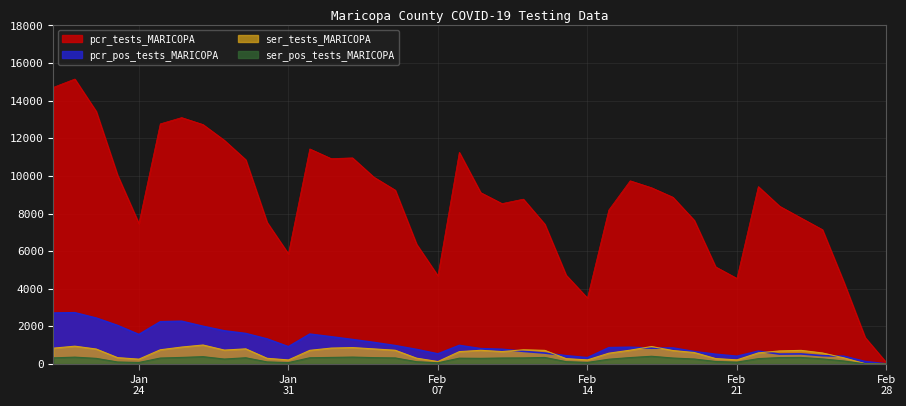

The value of ser_tests_MARICOPA at 16 is 724. True or false?

True